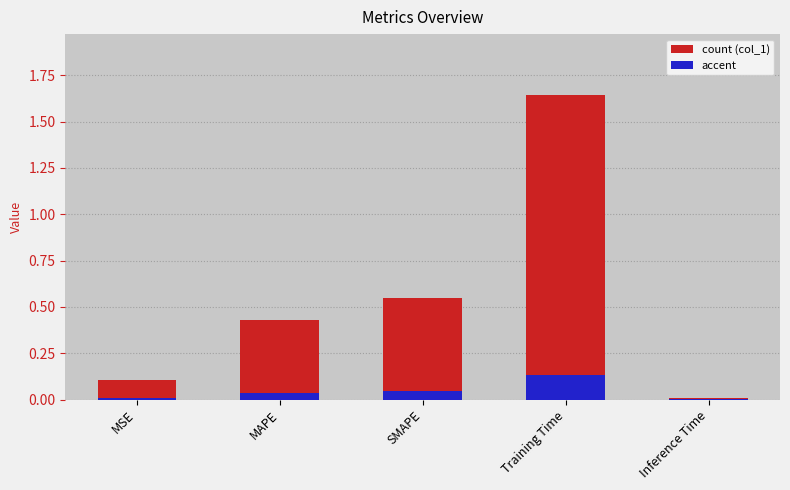

The value at MAPE is 0.2. True or false?

False